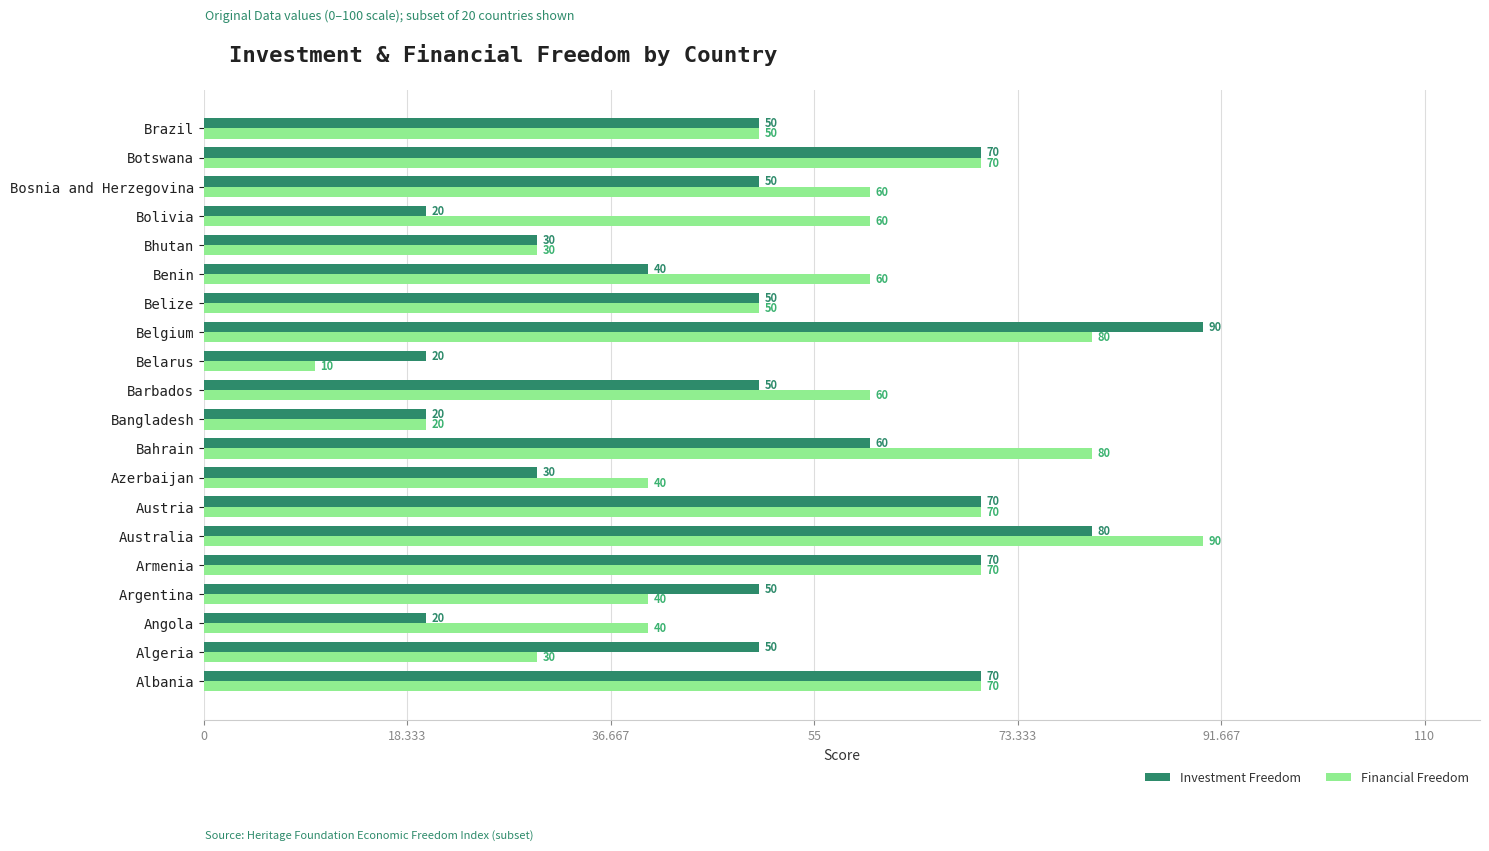

What is the smallest value displayed?

10